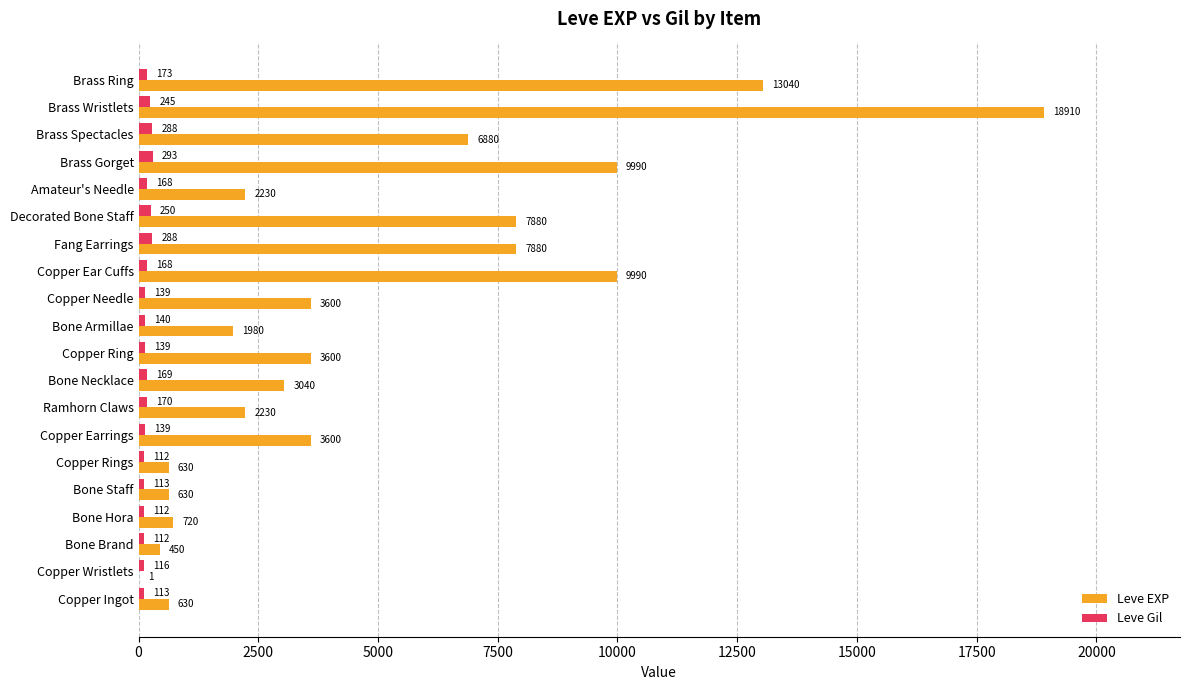

The Leve Gil series shows 293 at Brass Gorget. True or false?

True